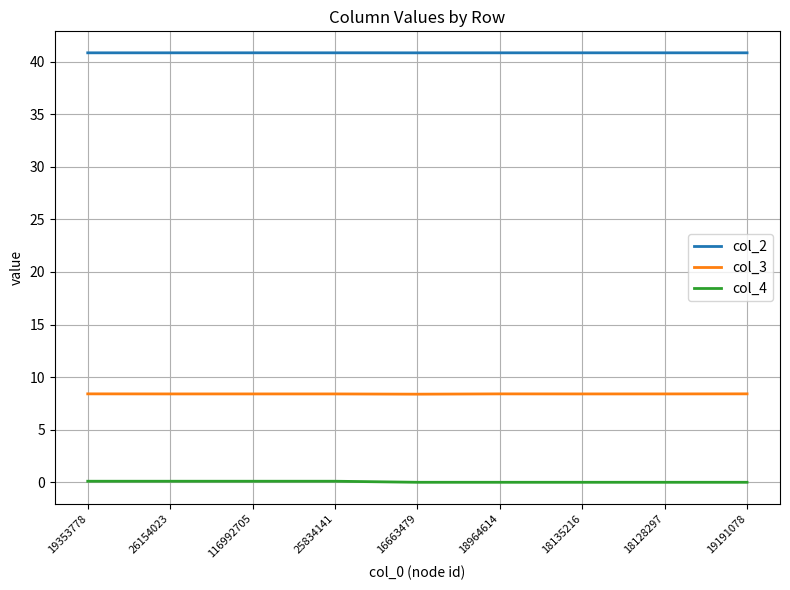

What is the lowest value of the col_3 series?

8.4